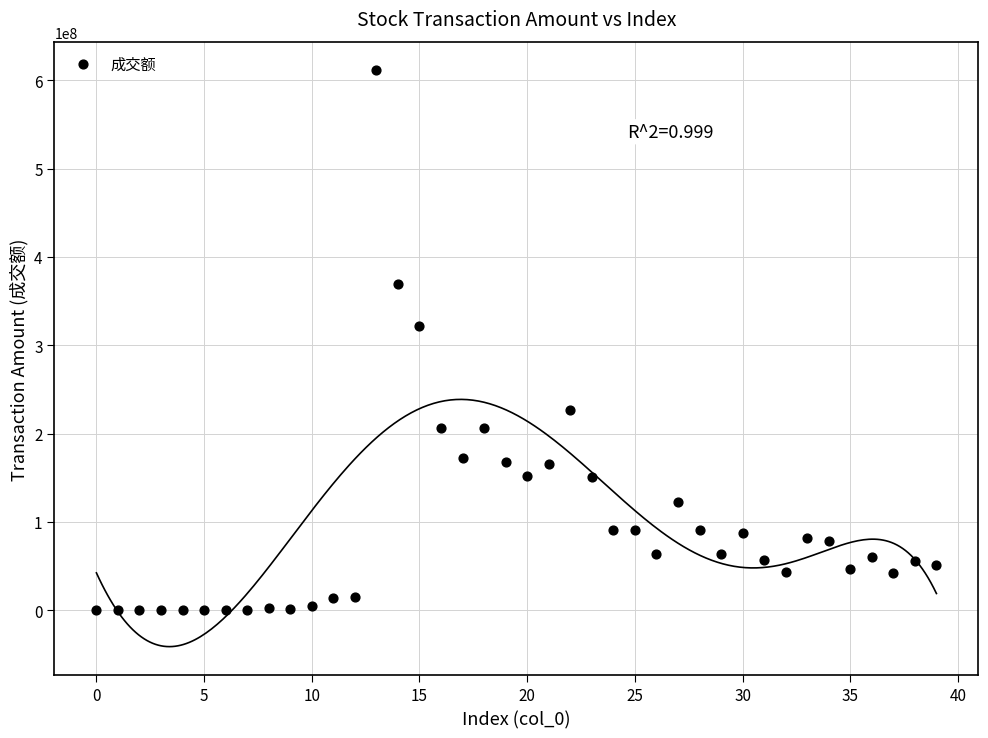

What Y value in the scatter plot is closest to 305606823?

321283744